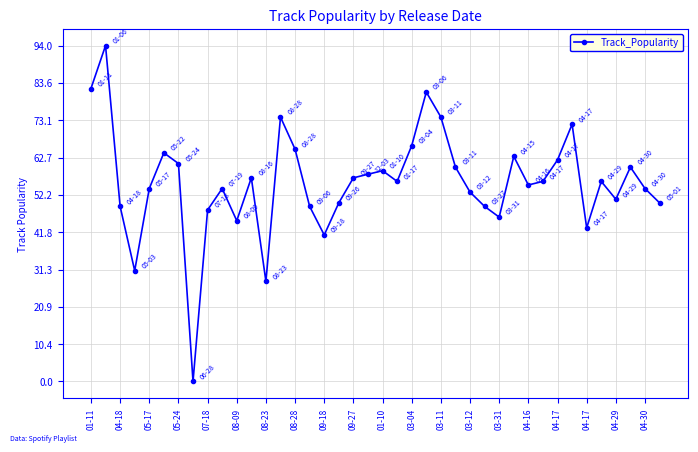

What is the greatest value displayed?

94